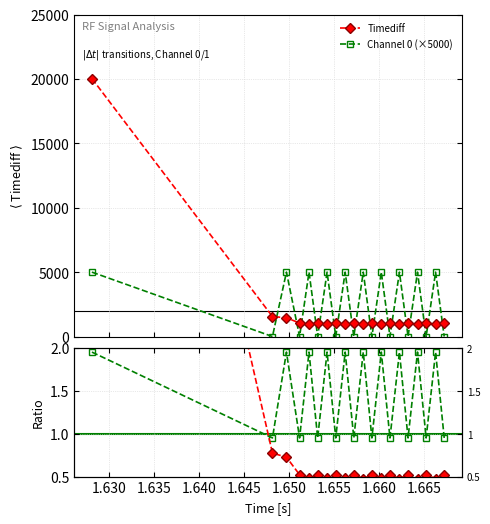

How many interior local peaks does the Timediff ratio series have?

7